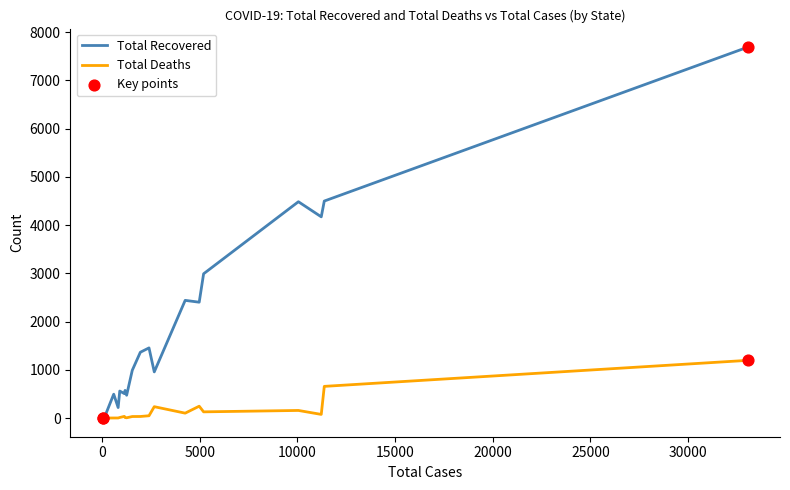

Which series has the largest total across all categories?

Total Recovered